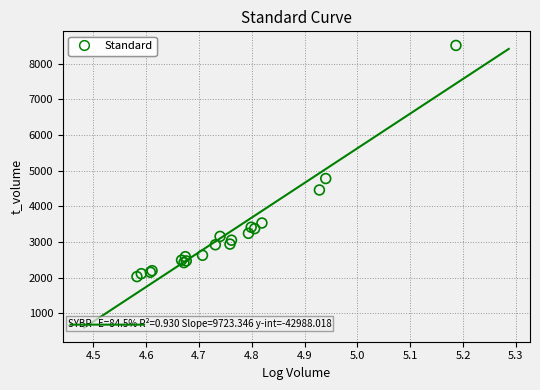

What Y value in the scatter plot is closest to 5270?

4779